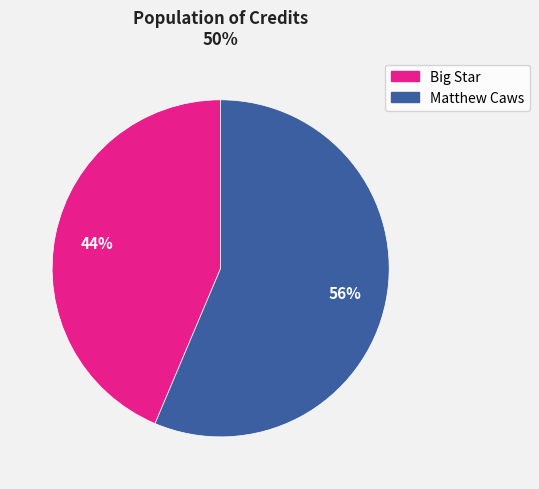

Which slice is the smallest?

Big Star